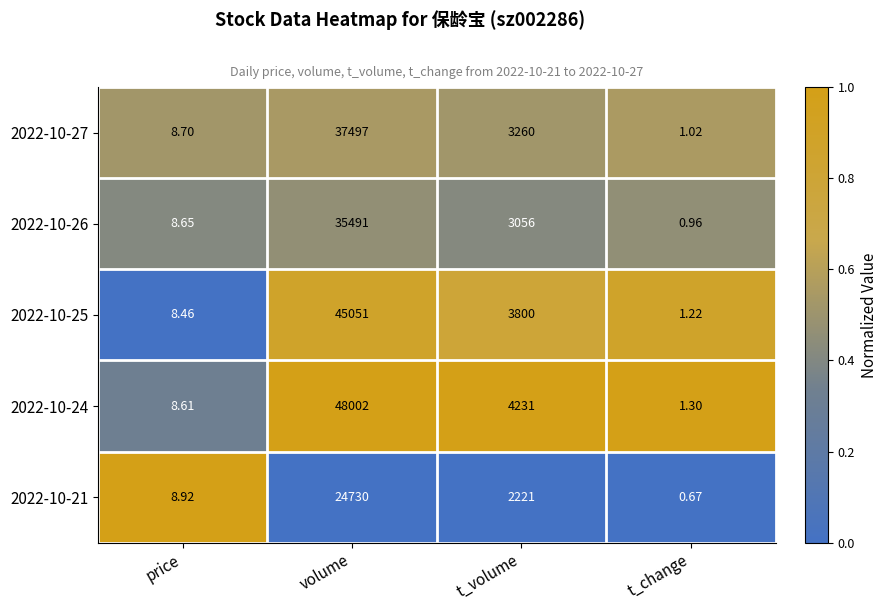

List the series in order of their peak value, lowest first.

2022-10-21, 2022-10-26, 2022-10-27, 2022-10-25, 2022-10-24